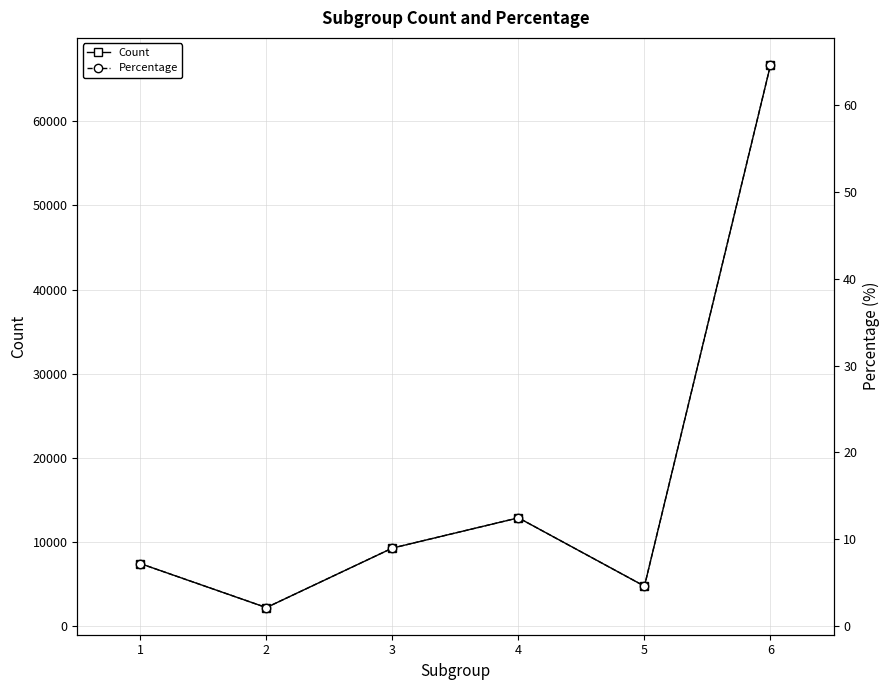

Rank the series by their maximum value, from highest to lowest.

Count, Percentage